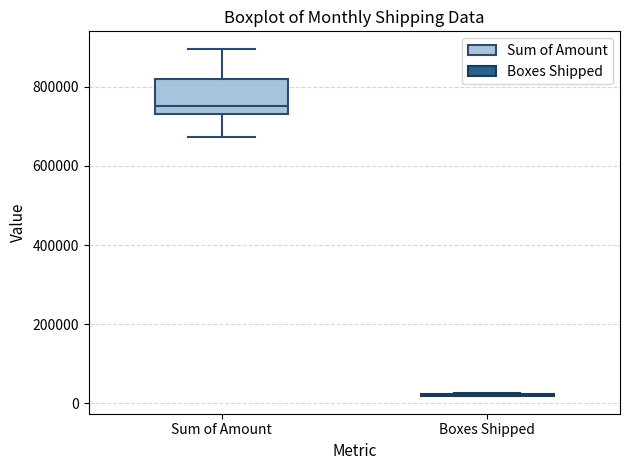

Reading left to right, transcribe this box plot: for each box, give where its median line is, the range the box spans, and where its two whiskers end, as read against the y-axis. The values are not printed on the chart, so give them approximately, as read against the axis.

Sum of Amount: median 760000, box 740000 to 820000, whiskers 680000 to 900000
Boxes Shipped: box collapsed to a line at 20000, whiskers 20000 to 20000